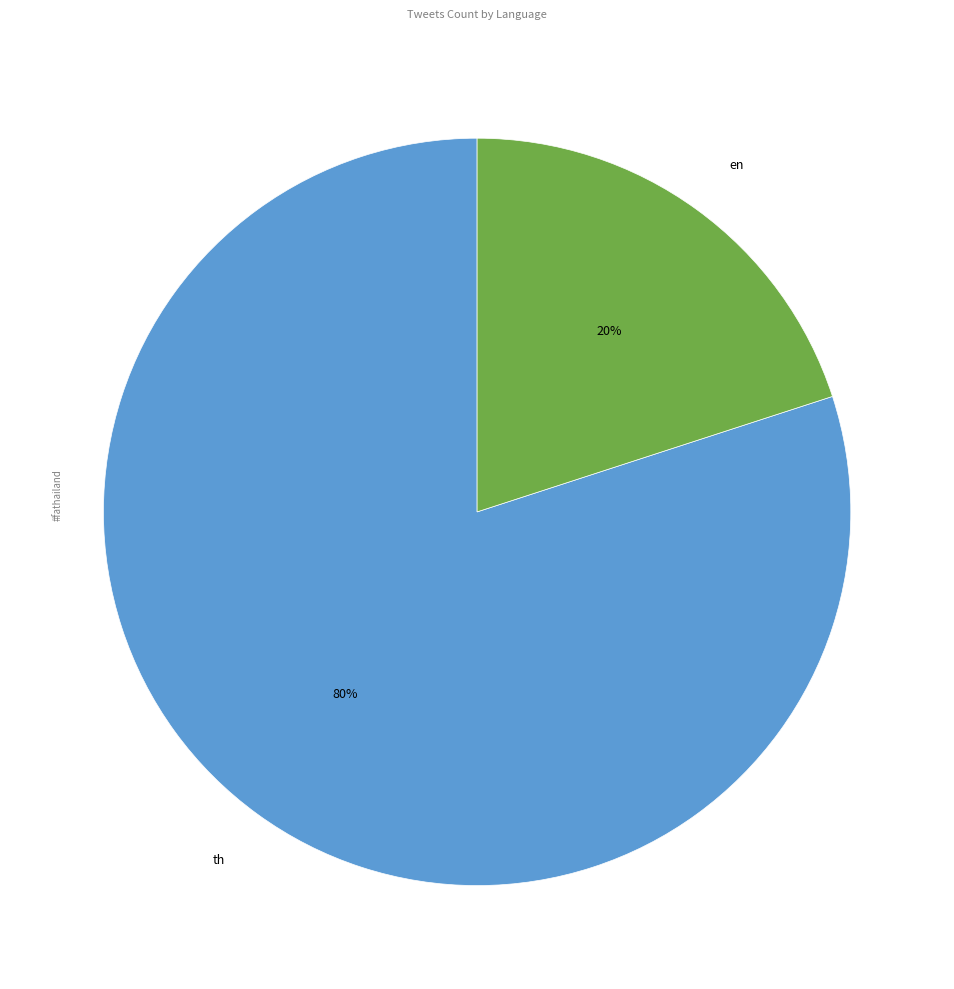

True or false: en accounts for 35% of the total.

False